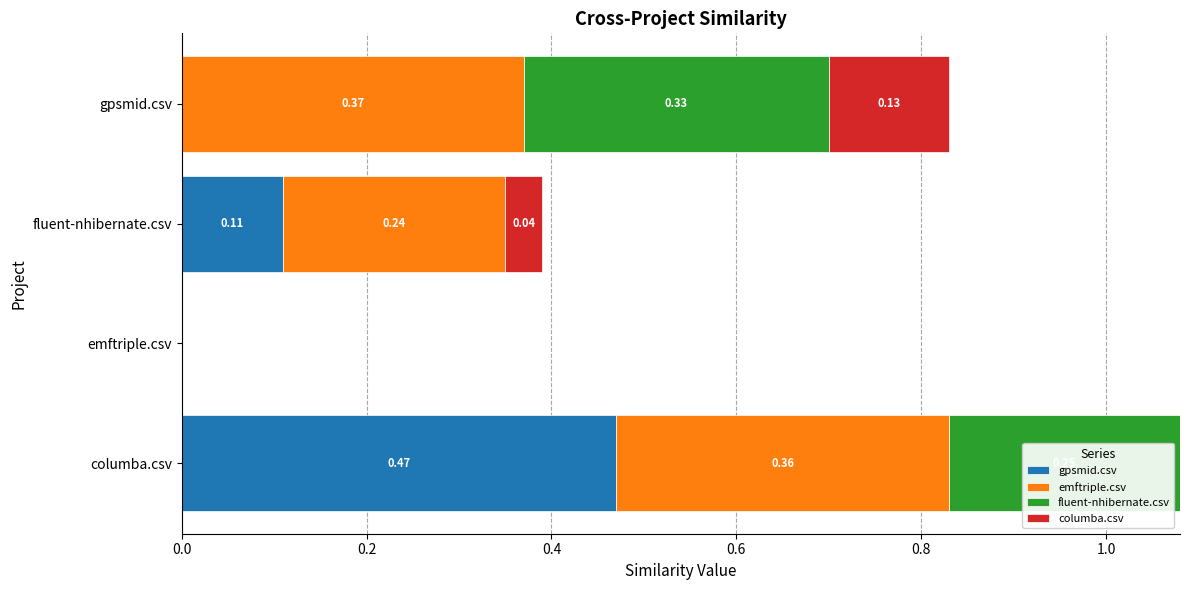

What are all the series names shown in the legend?

gpsmid.csv, emftriple.csv, fluent-nhibernate.csv, columba.csv